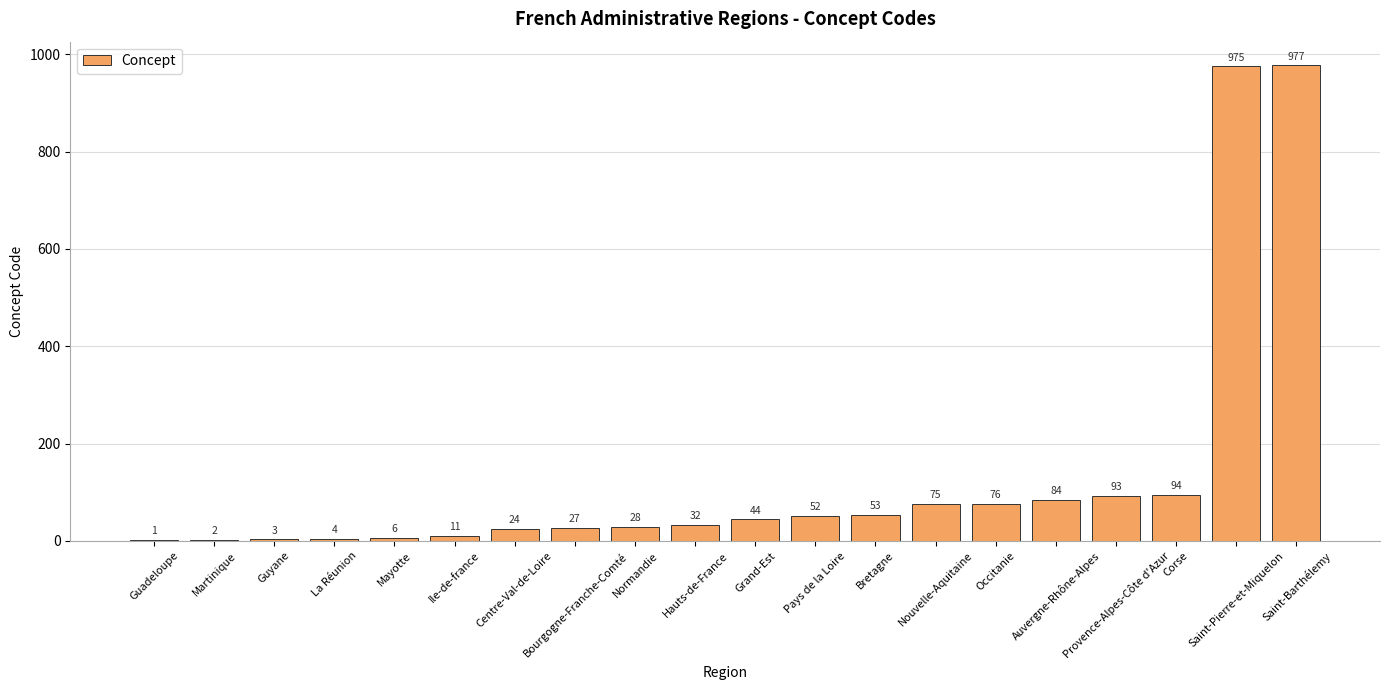

Does the chart contain stacked bars?

No